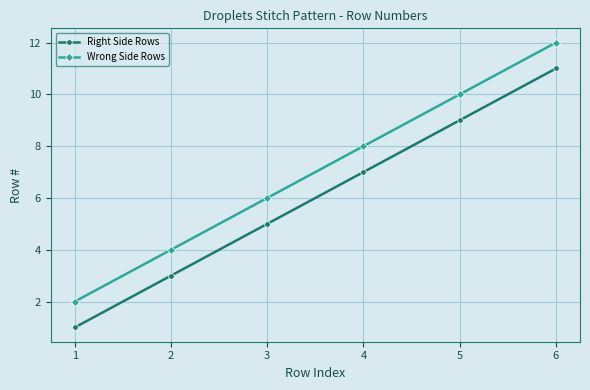

Which series has the largest total across all categories?

Wrong Side Rows